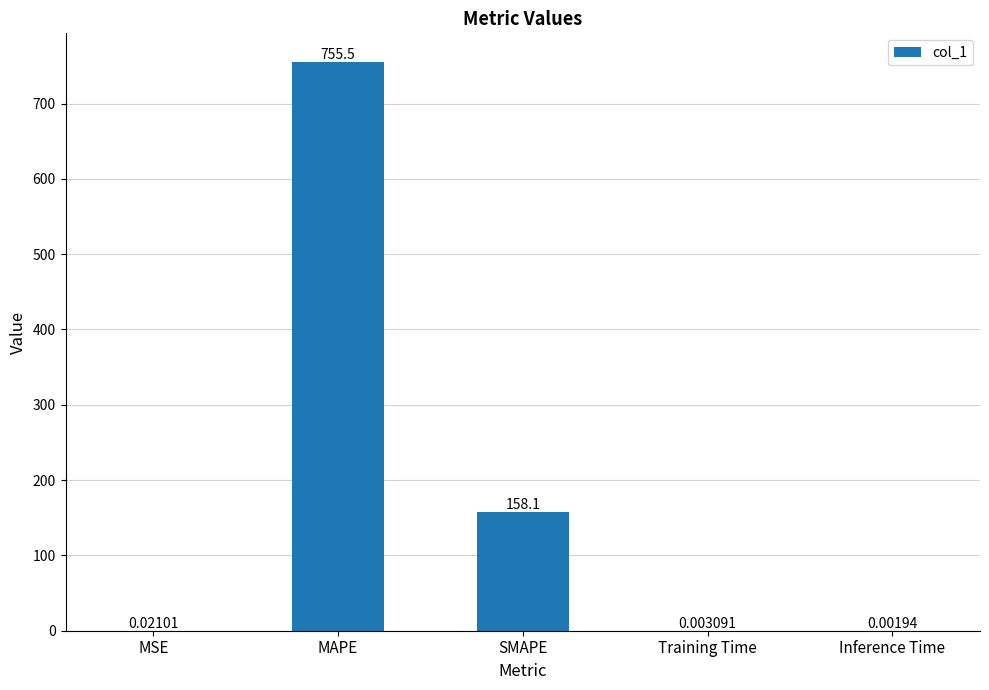

What is the sum of the values at MAPE and Inference Time?

755.5